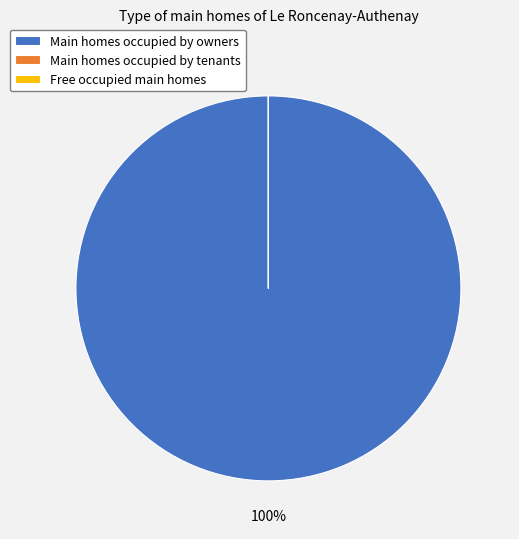

What percentage is the Main homes occupied by owners slice, to the nearest percent?

100%